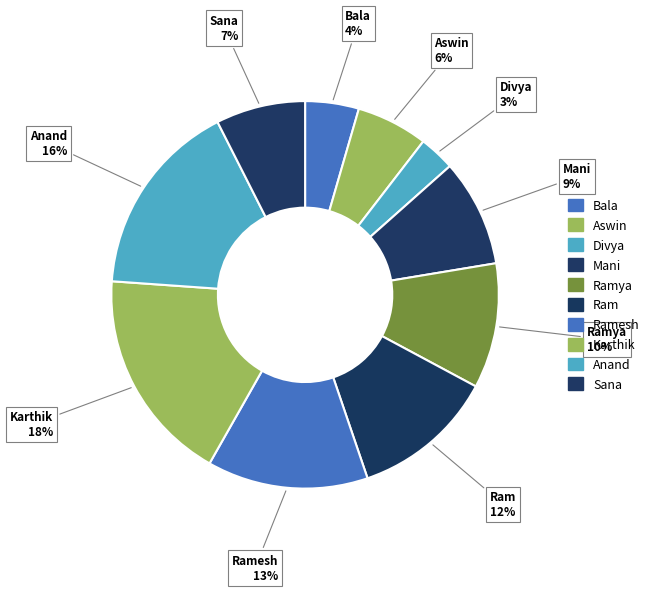

Count the number of slices in the pie.

10